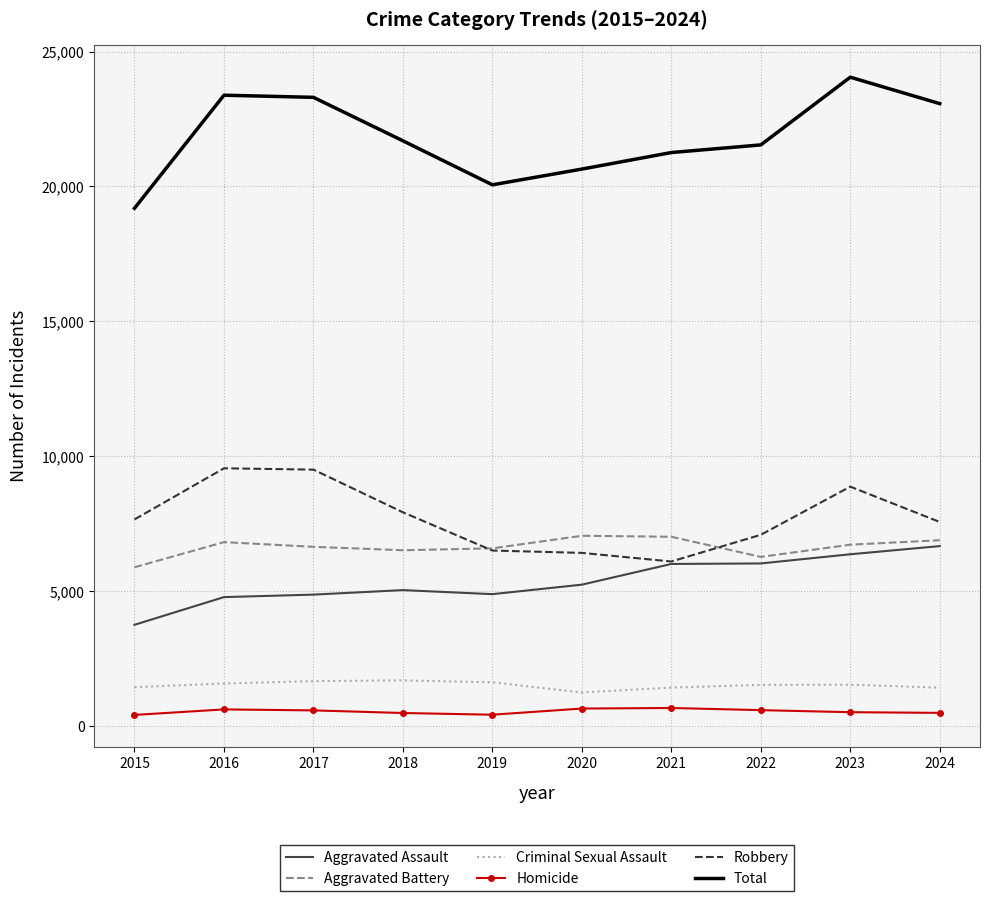

Is the value of Robbery at 2018 greater than the value of Homicide at 2019?

Yes